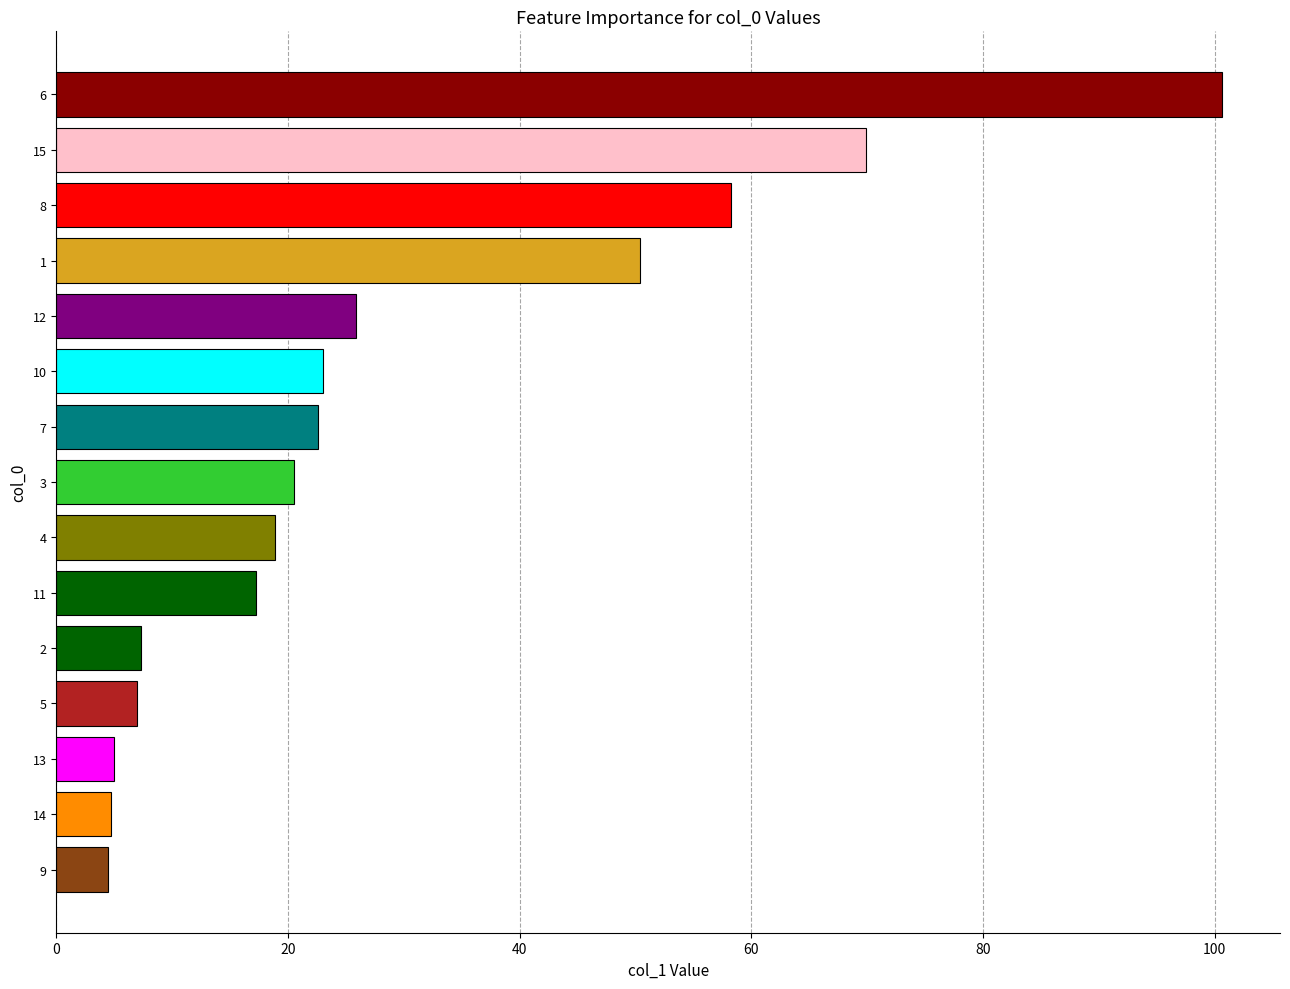

Which label corresponds to the largest value in the chart?

6